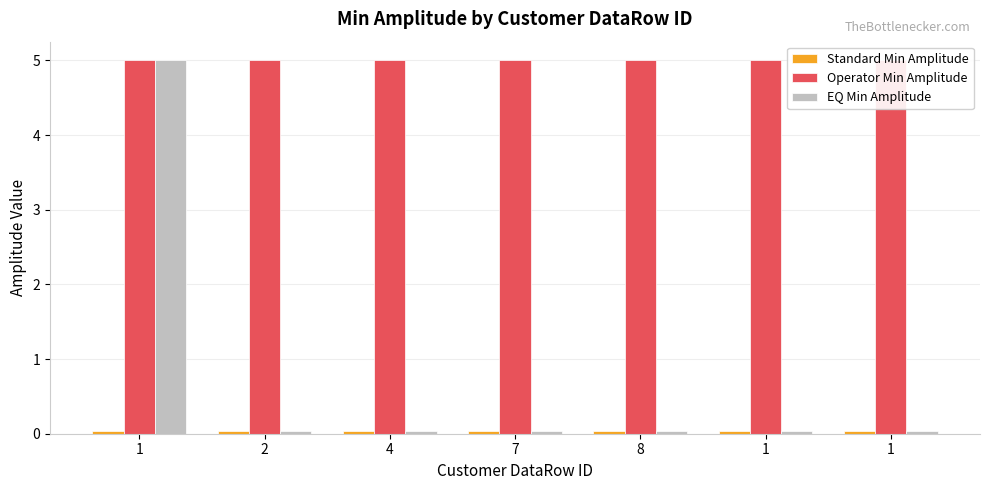

Which series has the widest spread of values?

EQ Min Amplitude